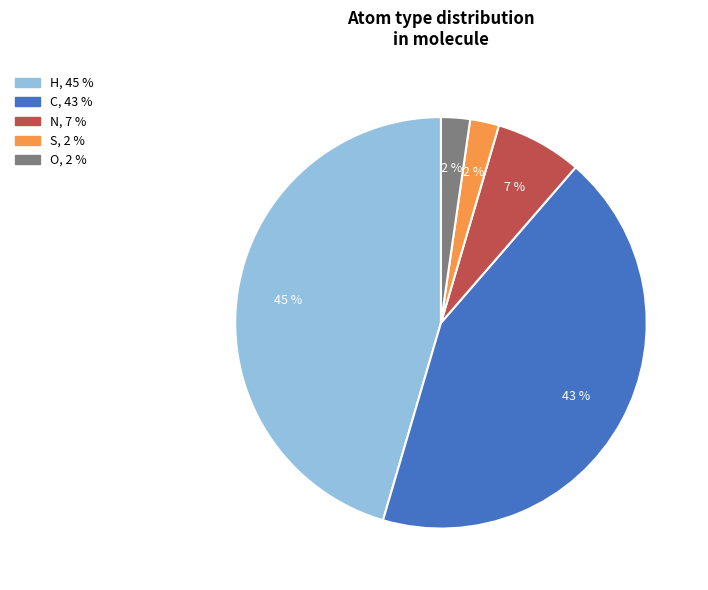

Does any single category account for the majority?

No